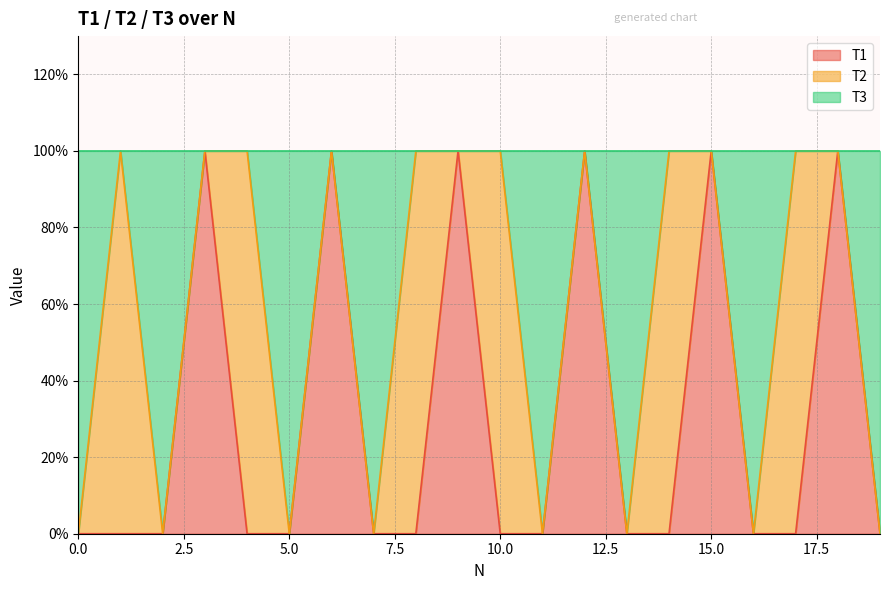

Which has a higher value, 6 or 13?

6